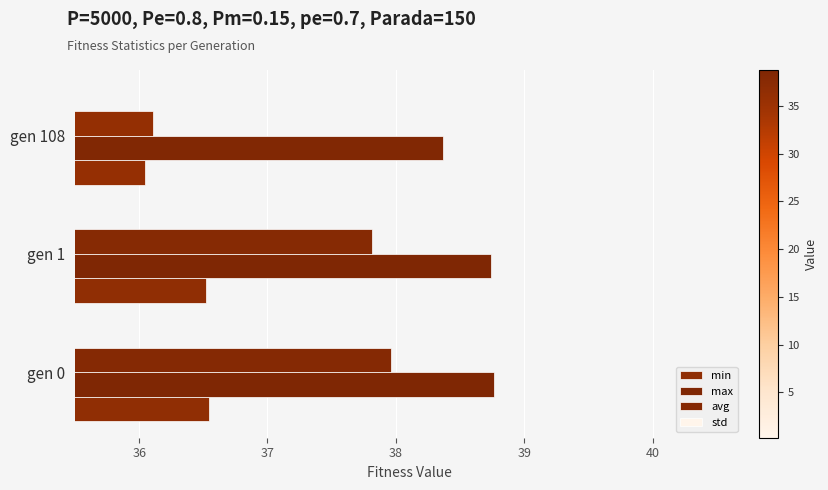

What is the value of the std bar at the 1st from the left?

0.3